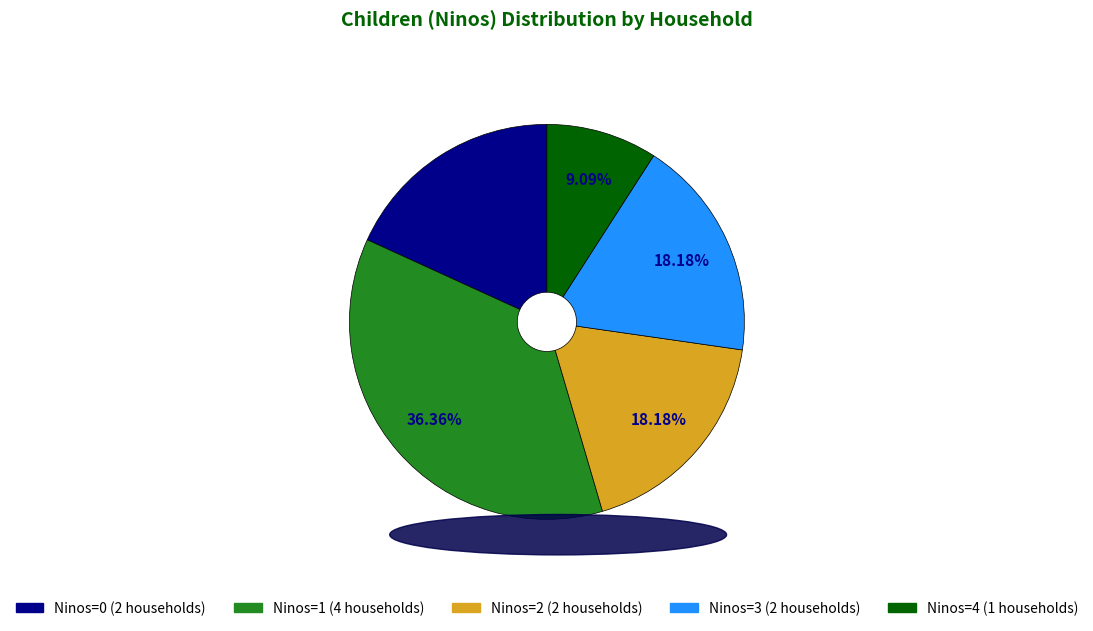

Is Ninos=3 (2 households) the majority of the pie?

No